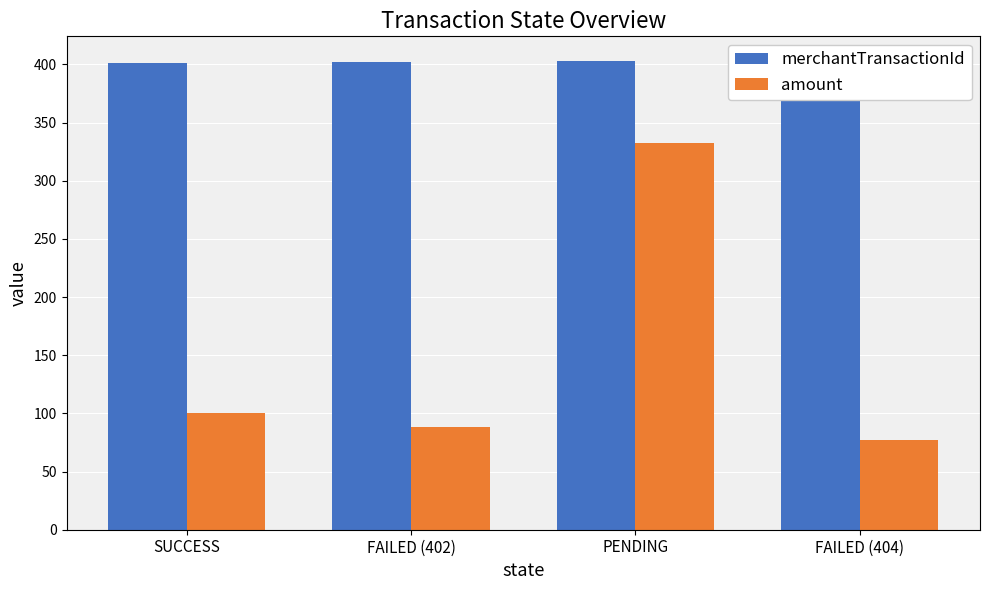

At how many categories does at least one series exceed 179?

4